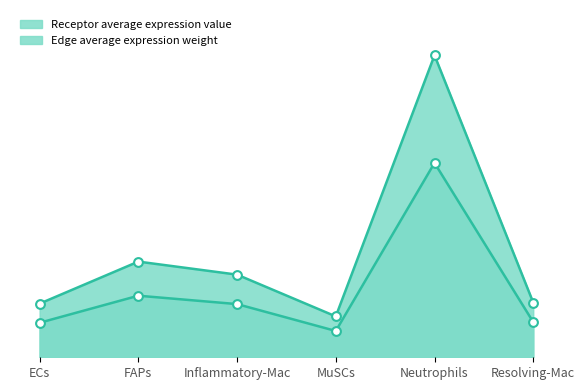

Is the value of Edge average expression weight at MuSCs greater than the value of Receptor average expression value at Inflammatory-Mac?

No